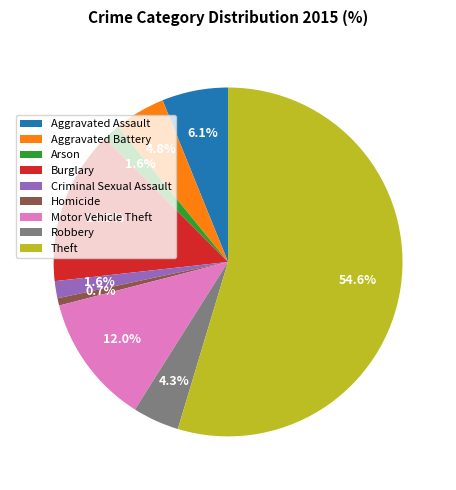

Does Theft represent more than half of the total?

Yes